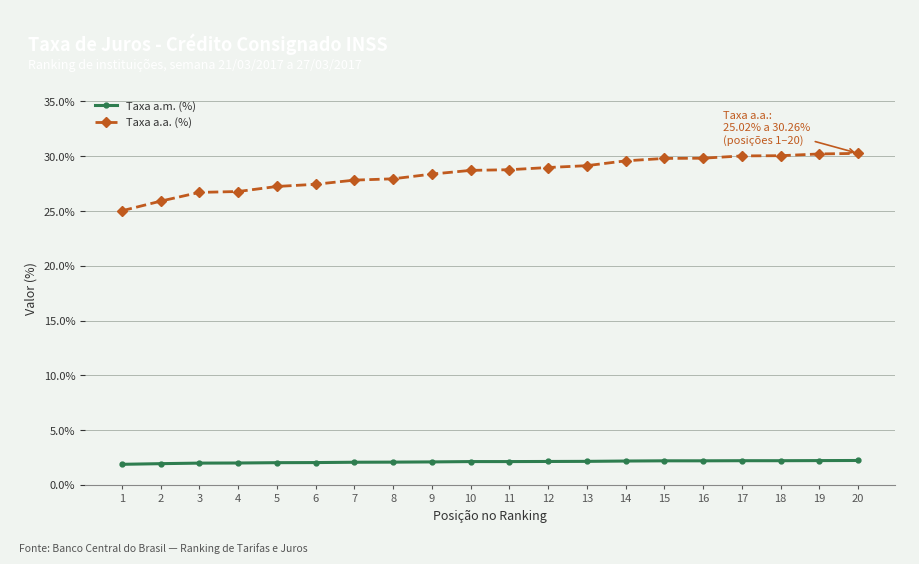

Which series has the widest spread of values?

Taxa a.a. (%)